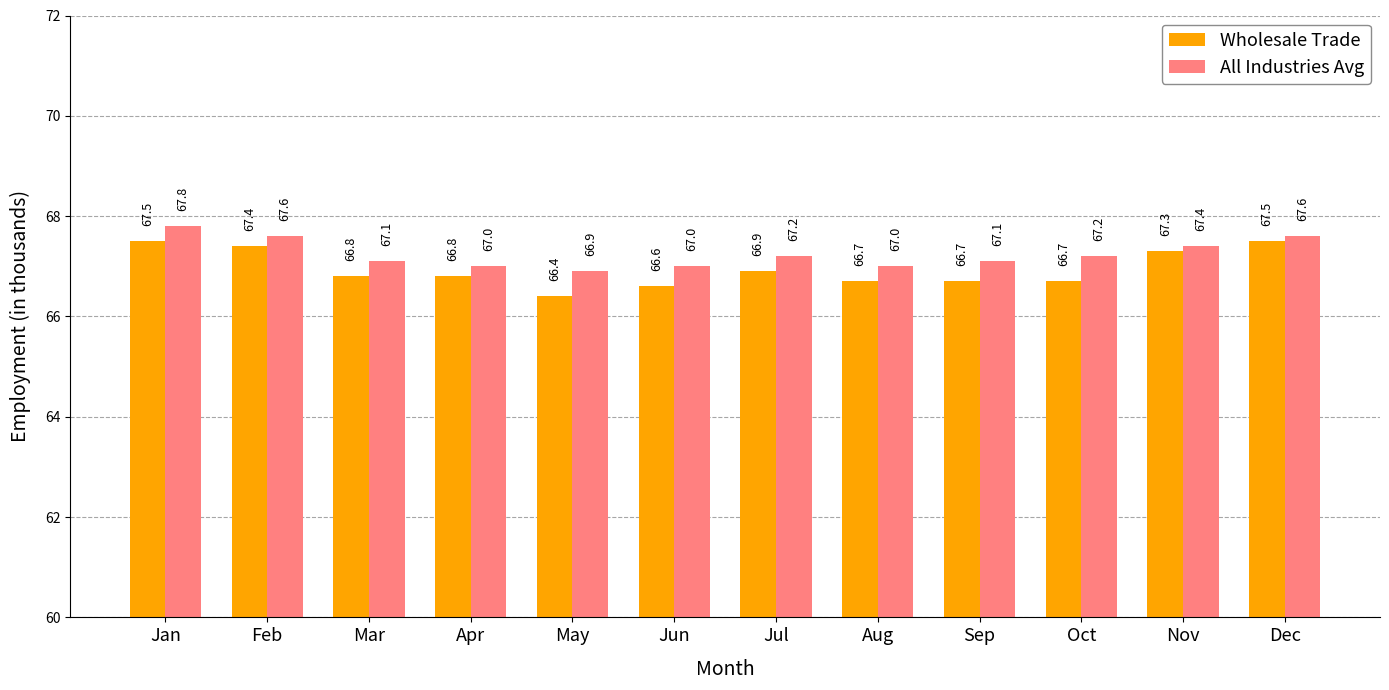

Is it true that All Industries Avg equals 67.1 at Mar?

True